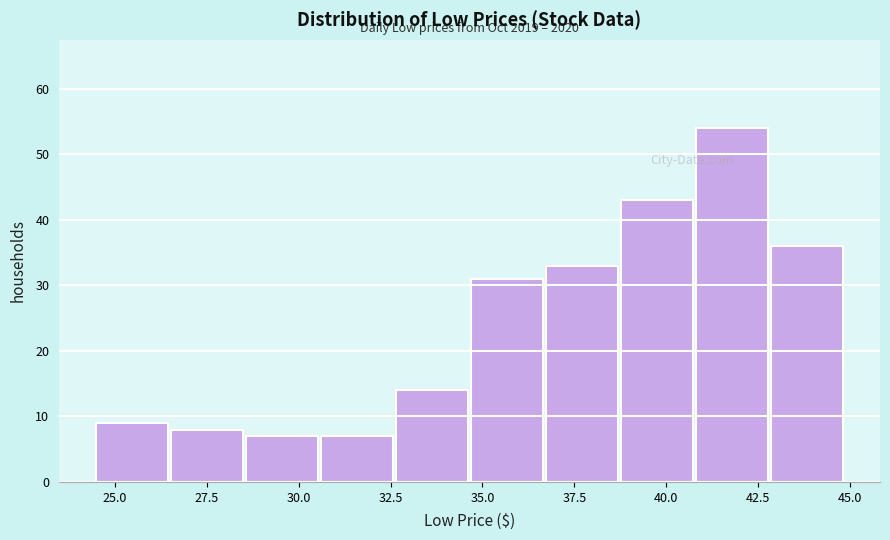

Over which range of the x-axis is the bar tallest?

41.0 to 43.0